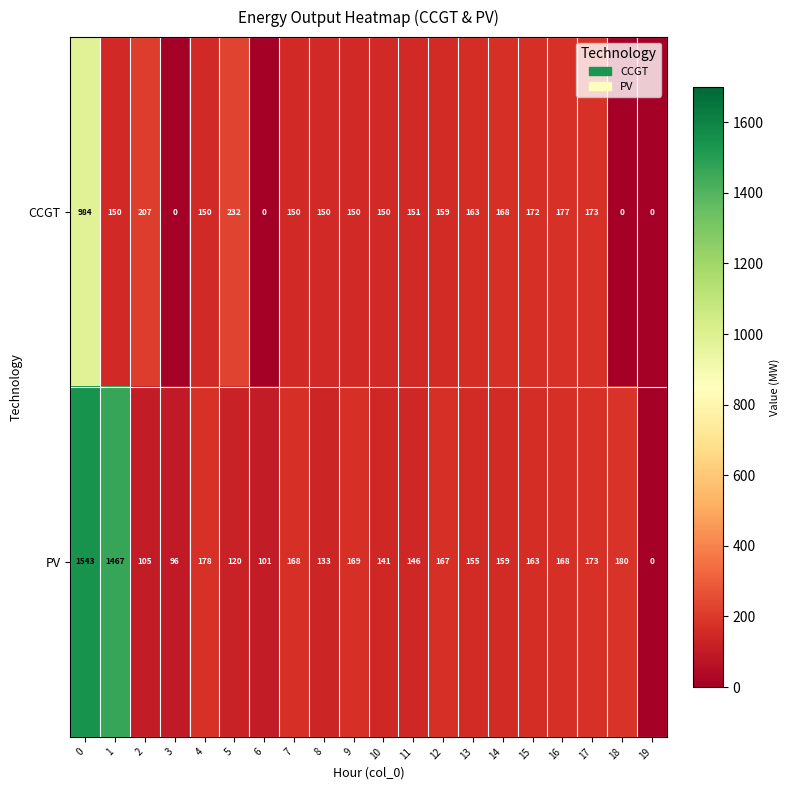

Count the number of data series in this chart.

2